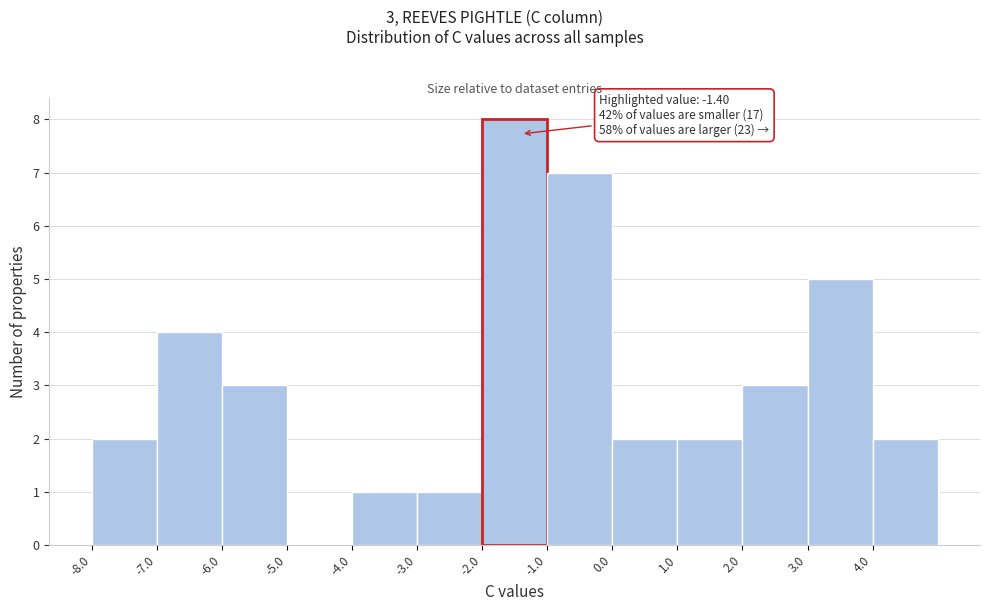

Over which range of the x-axis is the bar tallest?

-2 to -1